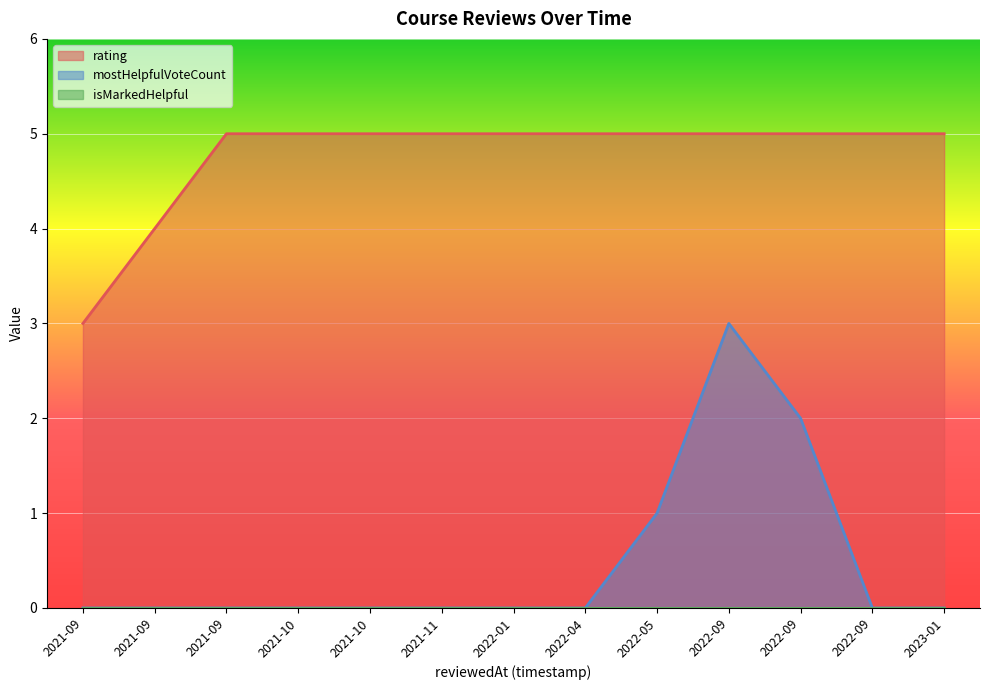

Rank the categories by mostHelpfulVoteCount value from lowest to highest.

1632351365385, 1632453156260, 1632685722702, 1634017270944, 1634675912185, 1637125368119, 1642874659106, 1649840324919, 1663507873795, 1675161111047, 1652084367377, 1663260902296, 1662996448274